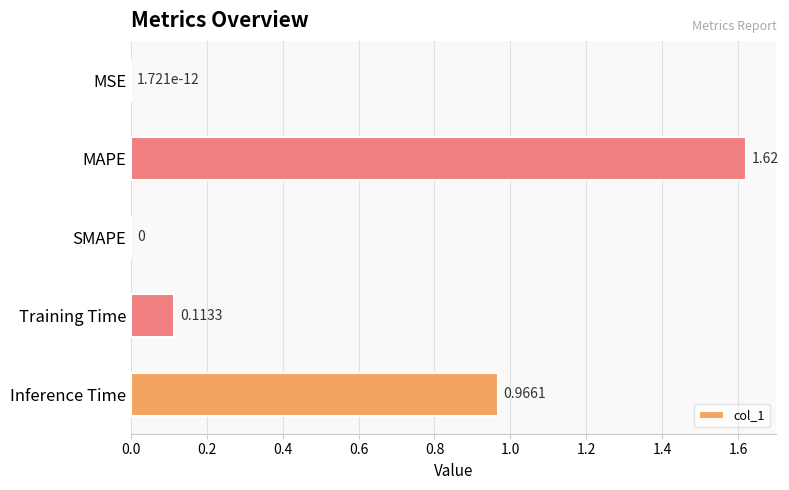

What is the sum of all values?

2.7